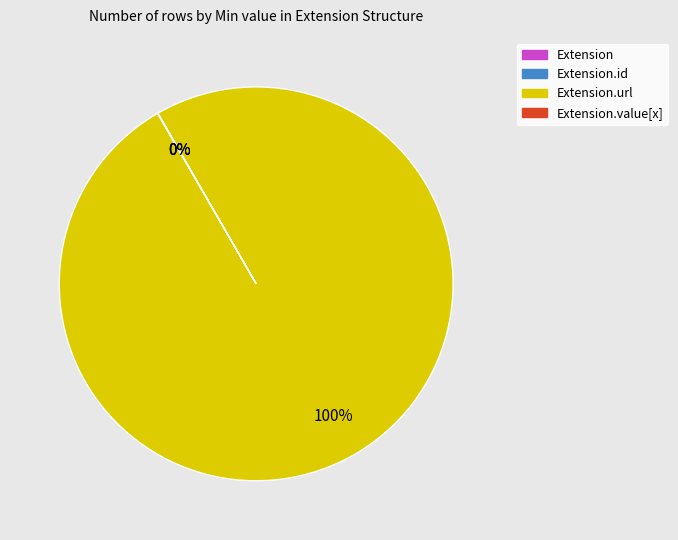

To the nearest percent, what is the average slice percentage?

25%